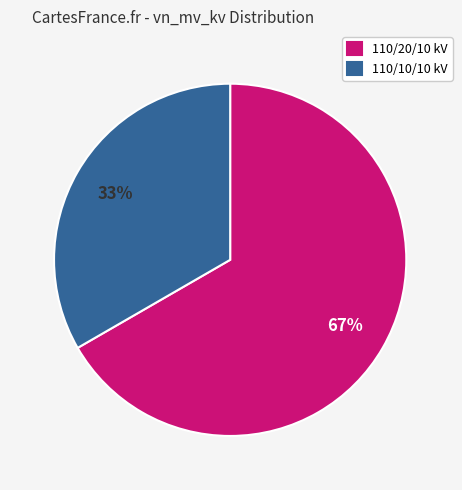

To the nearest percent, what is the average slice percentage?

50%